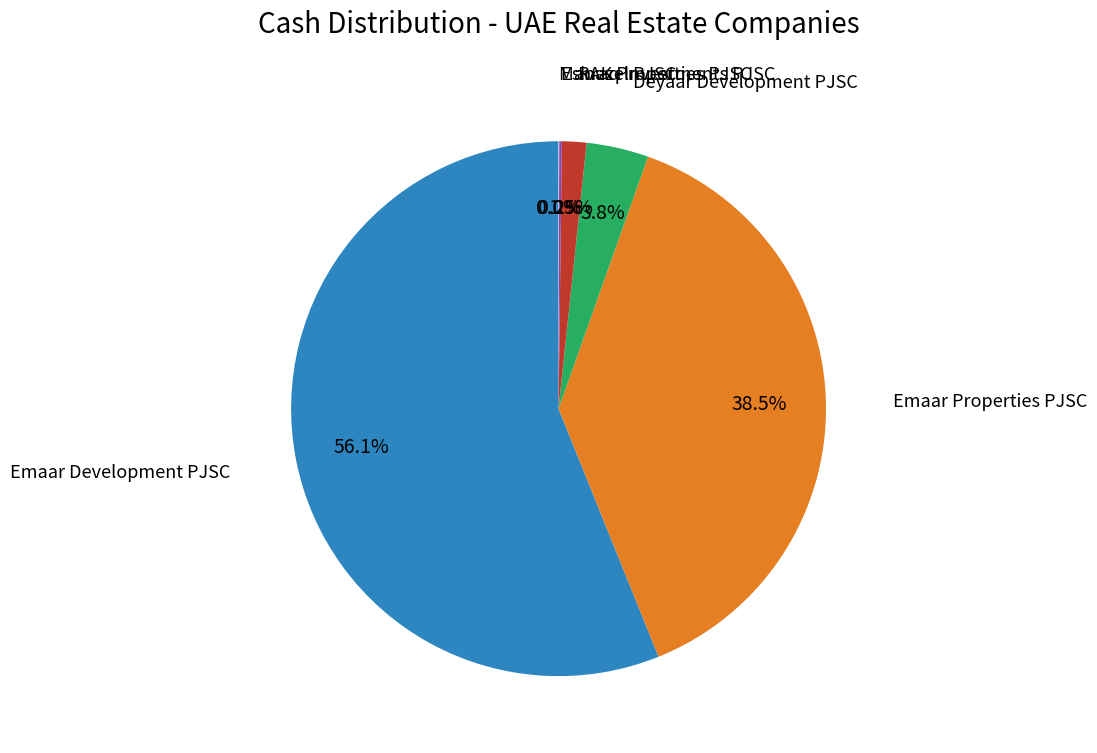

What is the largest slice in the pie chart?

Emaar Development PJSC